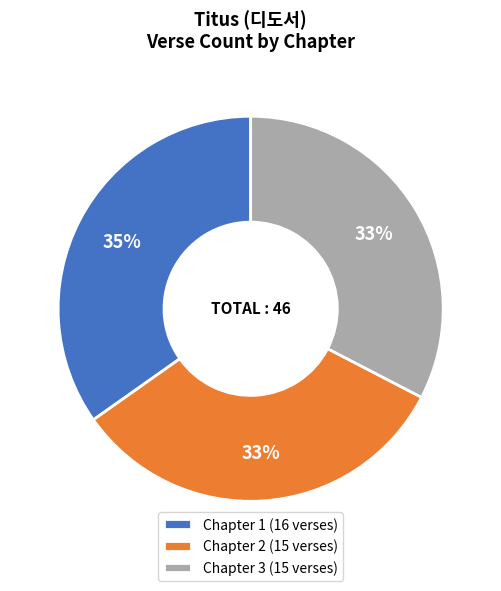

How many slices are in this pie chart?

3